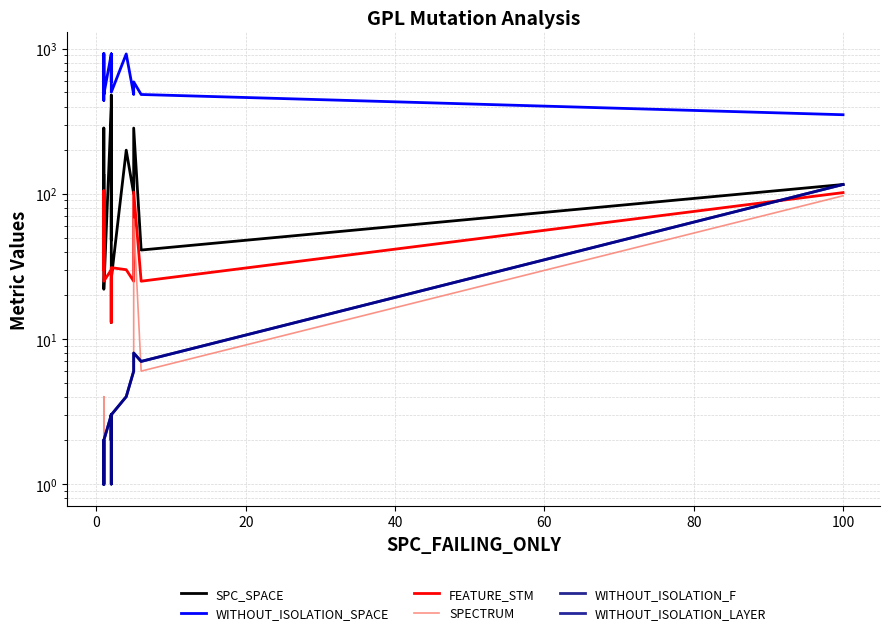

What is the total value across all series at 80?

984